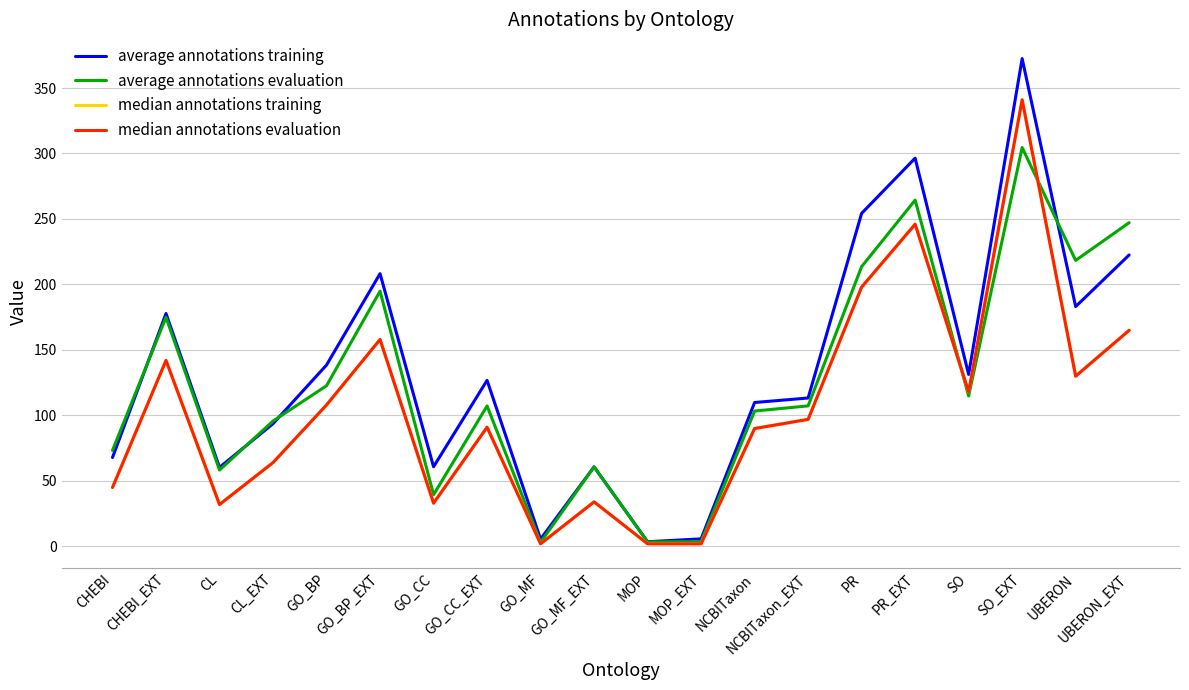

Between GO_CC_EXT and GO_BP, which is larger?

GO_BP